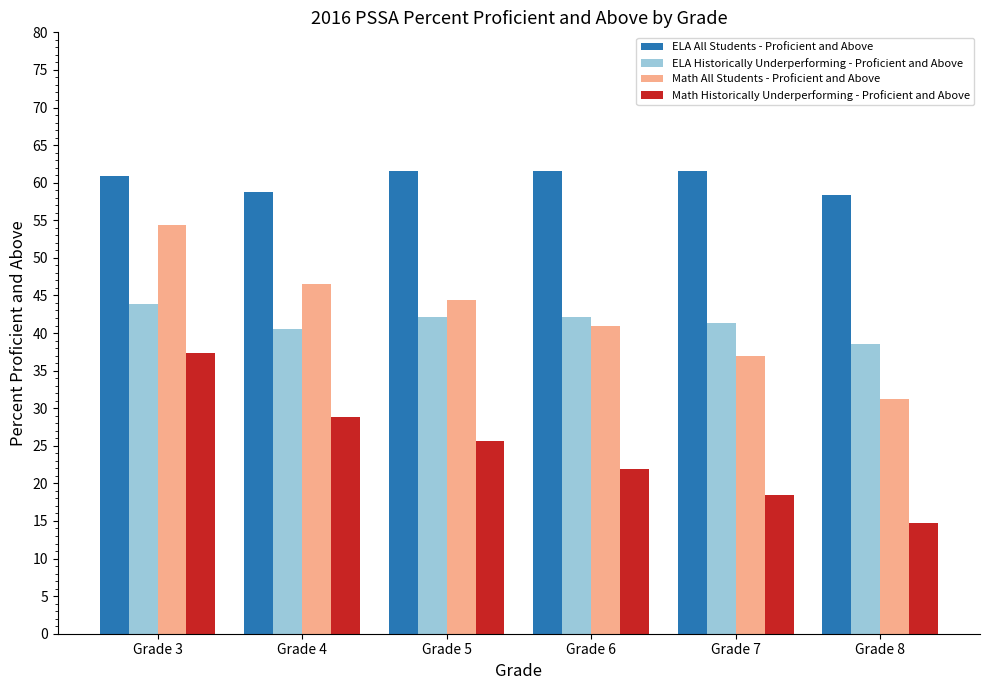

At which label does Math All Students - Proficient and Above reach its peak?

Grade 3